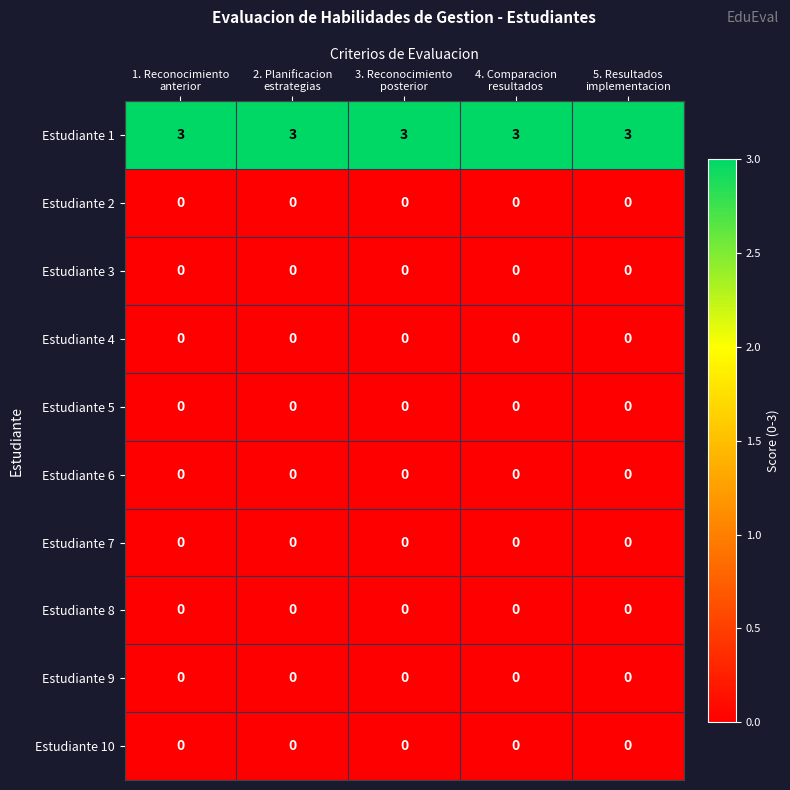

Which series has the largest total across all categories?

Estudiante 1